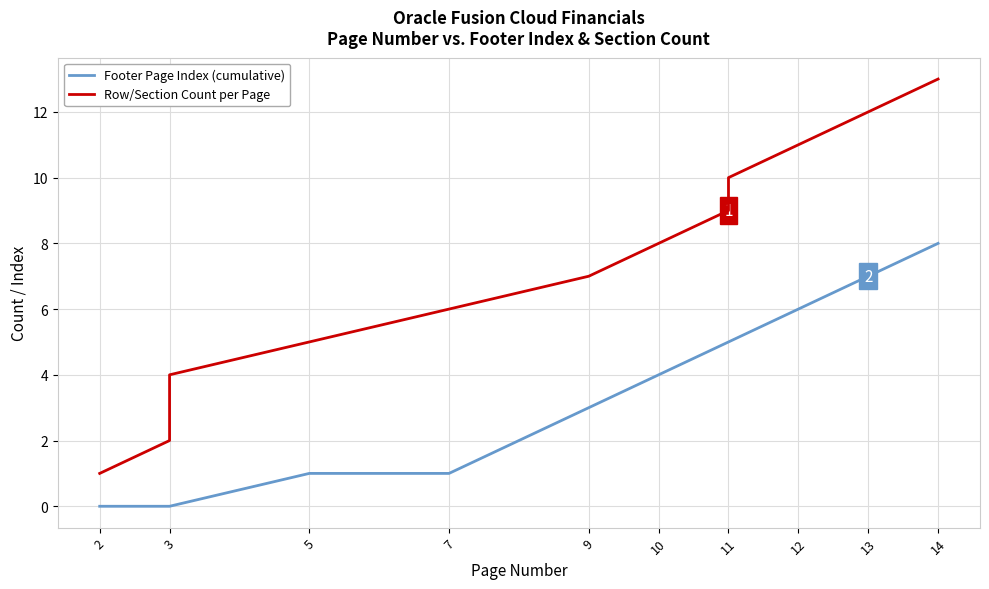

Rank the series by their average value, from highest to lowest.

Row/Section Count per Page, Footer Page Index (cumulative)